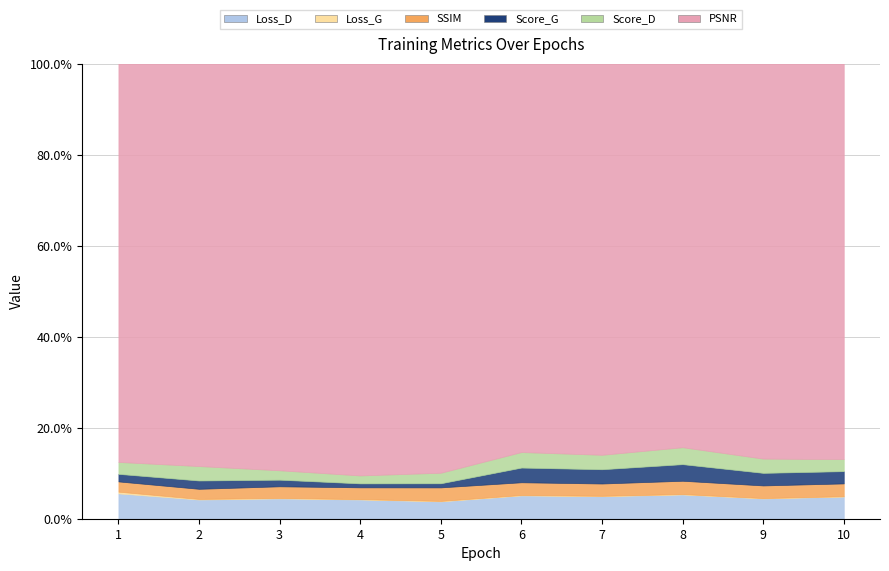

Between 6 and 4, which is larger?

6